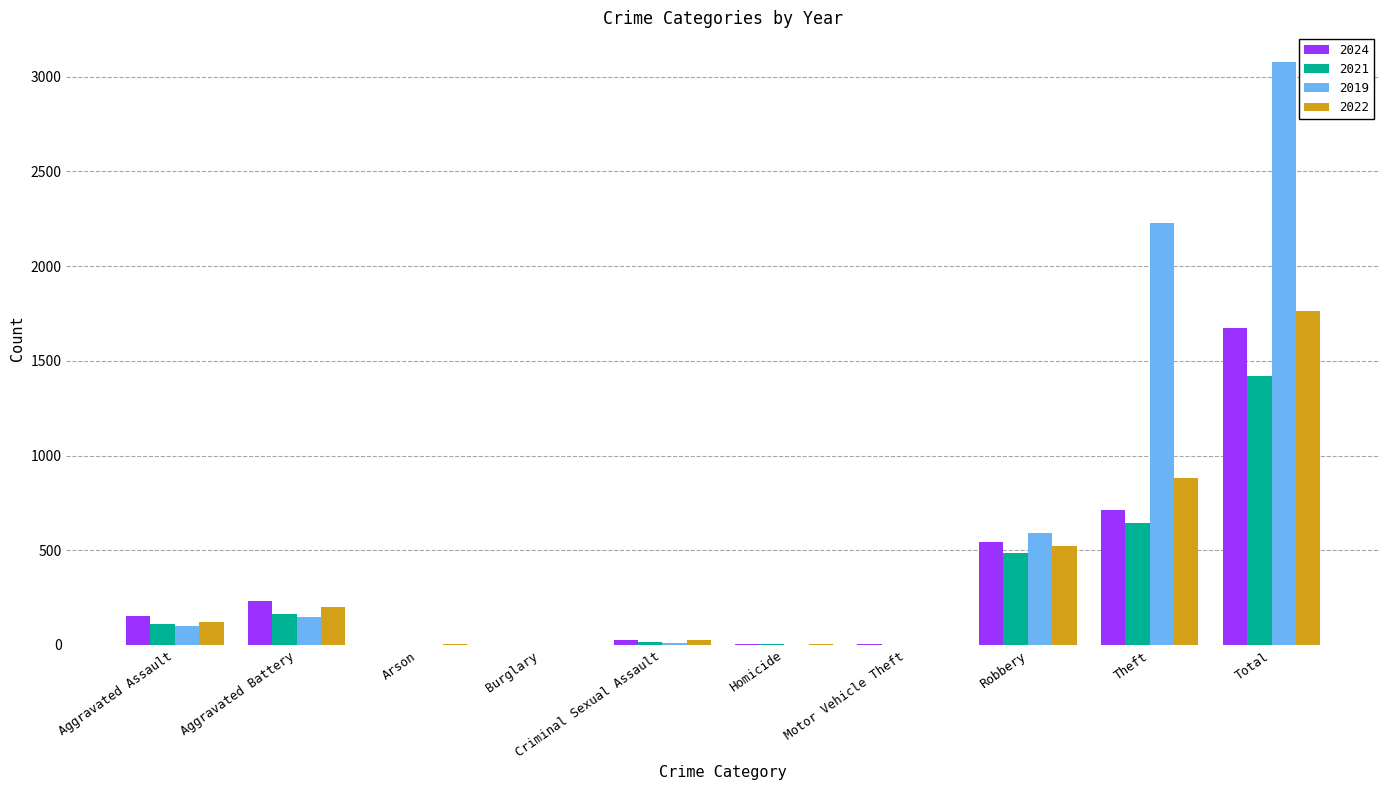

What is the sum of all 2024 values?

3348